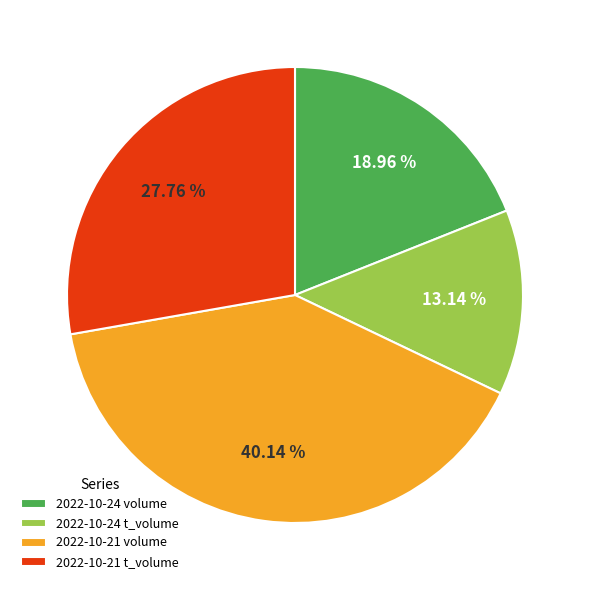

Which has a higher value, 2022-10-21 t_volume or 2022-10-24 t_volume?

2022-10-21 t_volume